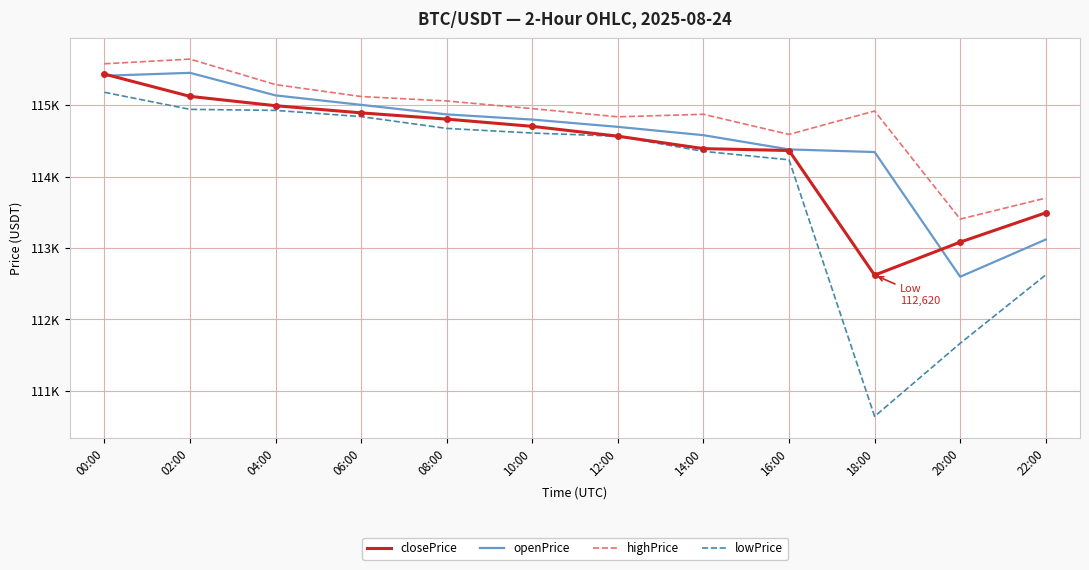

What position from the left is 02:00?

2